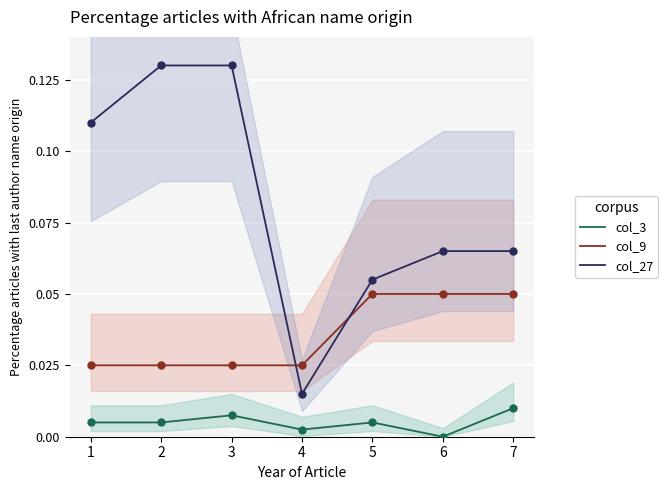

What are all the series names shown in the legend?

col_3, col_9, col_27